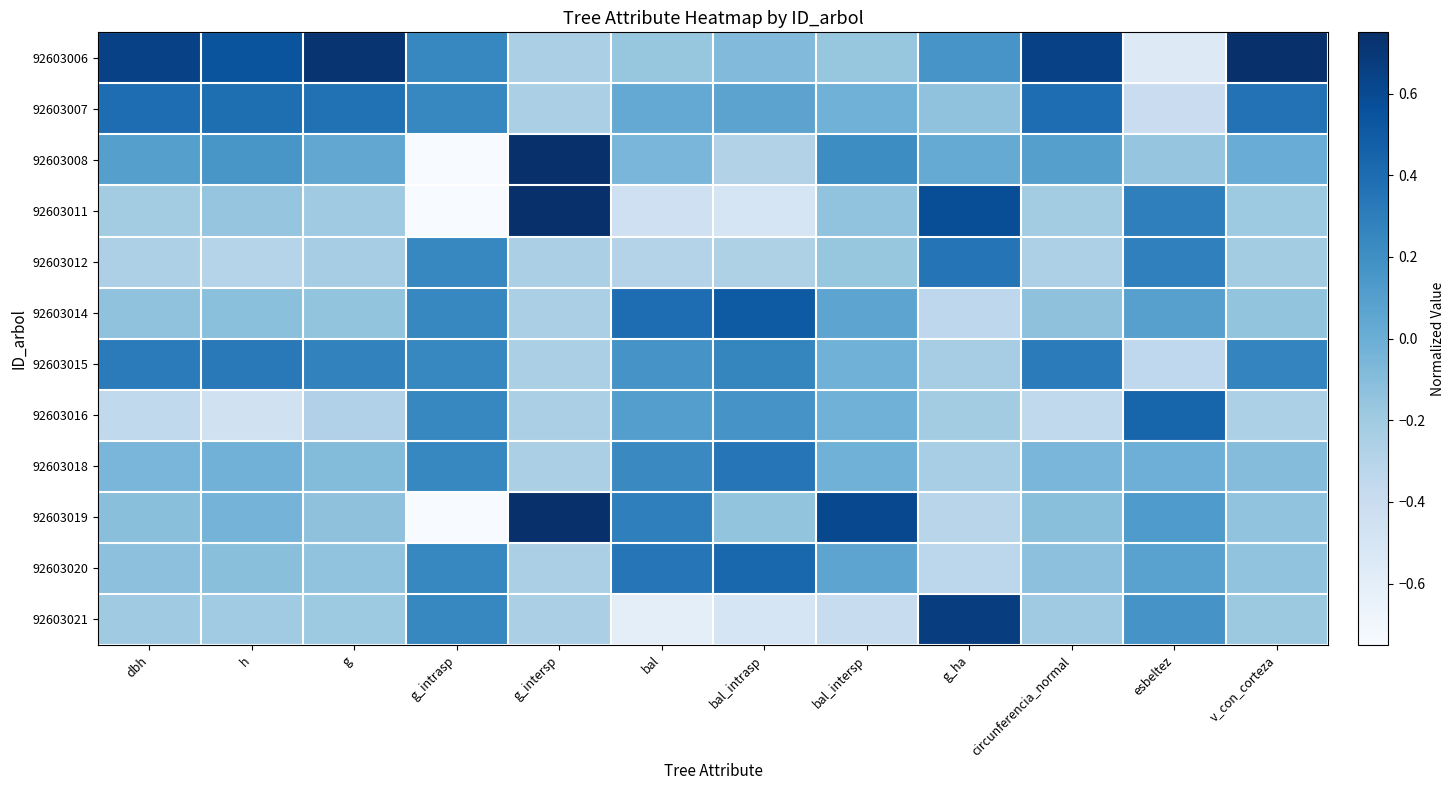

Count the number of categories in the chart.

12